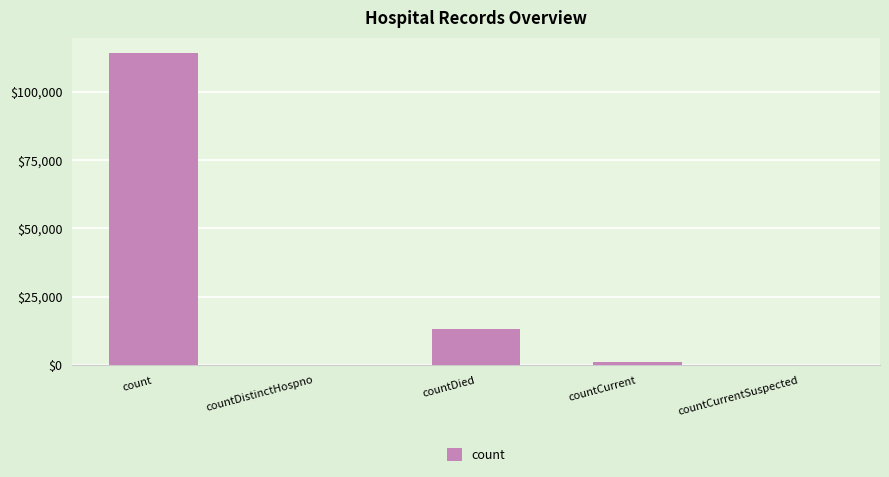

What is the average value?

25687